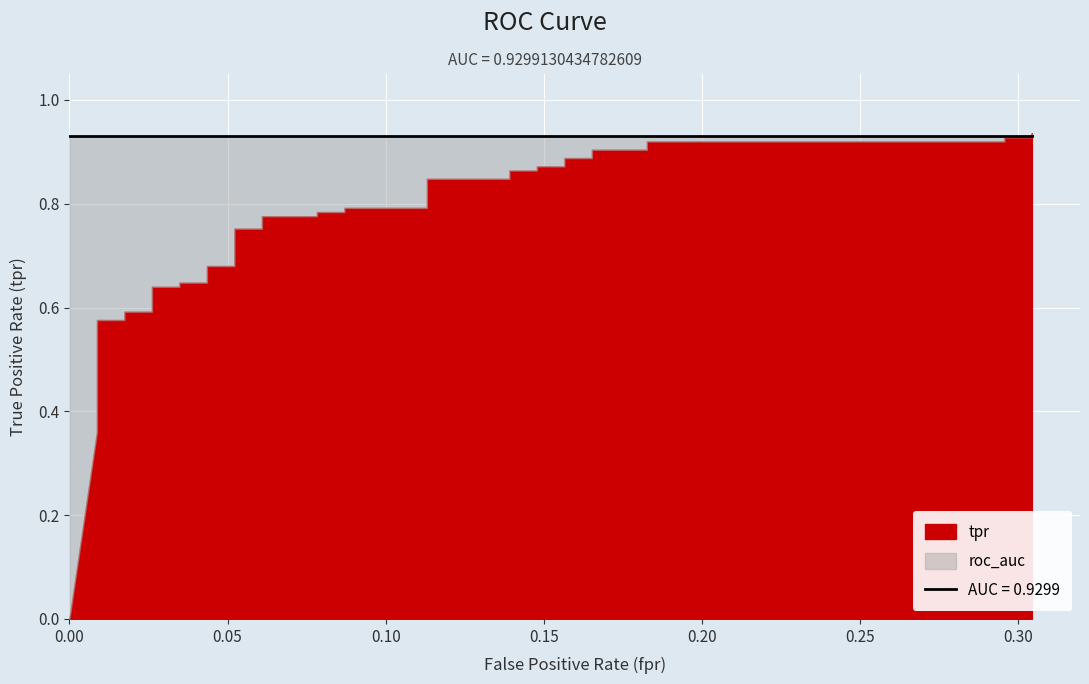

Reading left to right, extract all data points from this chart.

tpr: 0.0	0.4	0.4	0.4	0.4	0.4	0.5	0.6	0.6	0.6	0.6	0.6	0.6	0.6	0.6	0.7	0.7	0.8	0.8	0.8	0.8	0.8	0.8	0.8	0.8	0.8	0.8	0.9	0.9	0.9	0.9	0.9	0.9	0.9	0.9	0.9	0.9	0.9	0.9	0.9
roc_auc: 0.9	0.9	0.9	0.9	0.9	0.9	0.9	0.9	0.9	0.9	0.9	0.9	0.9	0.9	0.9	0.9	0.9	0.9	0.9	0.9	0.9	0.9	0.9	0.9	0.9	0.9	0.9	0.9	0.9	0.9	0.9	0.9	0.9	0.9	0.9	0.9	0.9	0.9	0.9	0.9